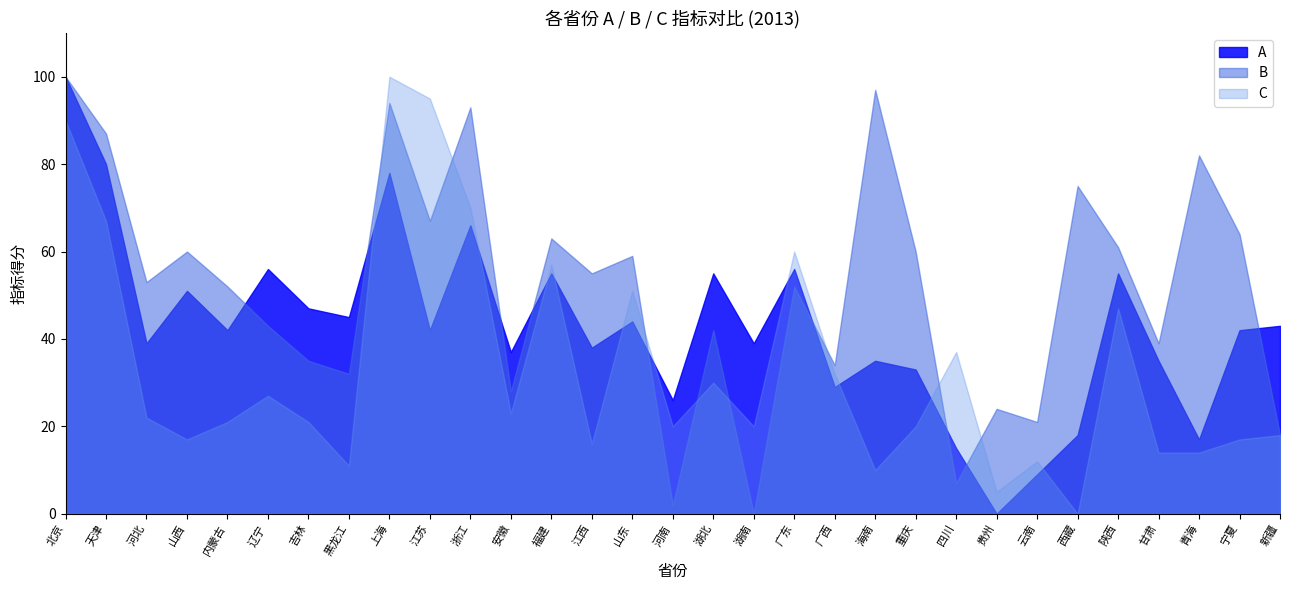

At how many categories does at least one series exceed 78?

7